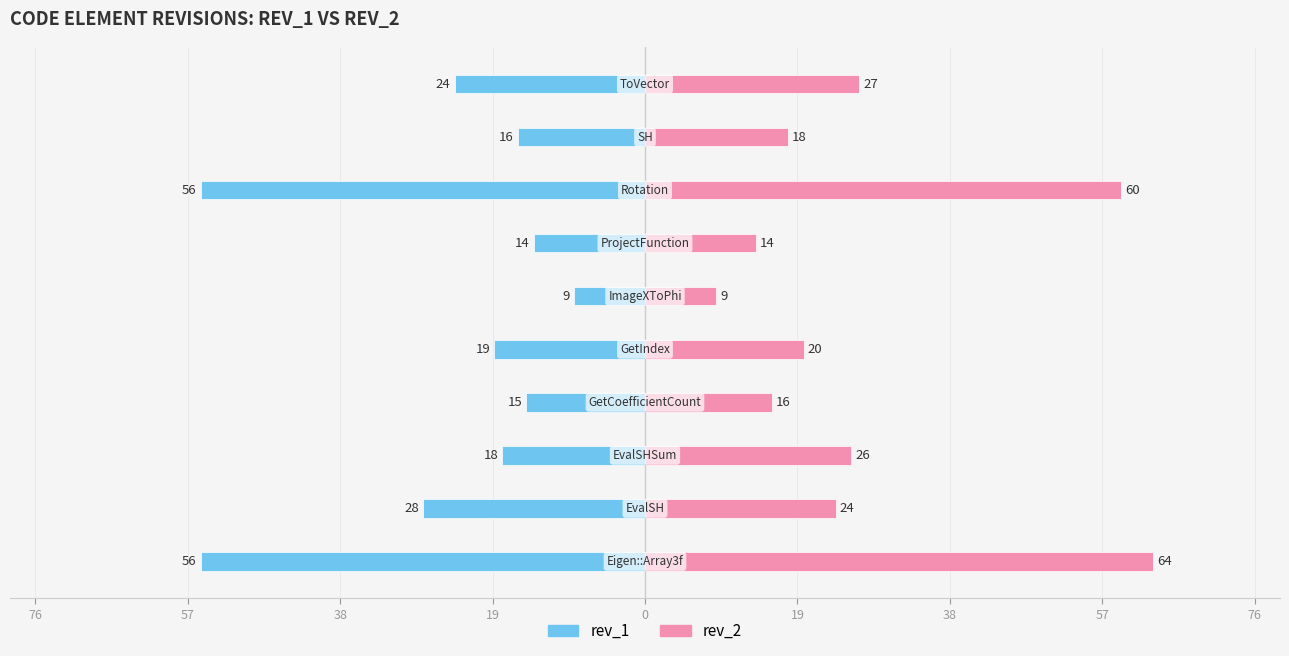

How many groups of bars are there?

10